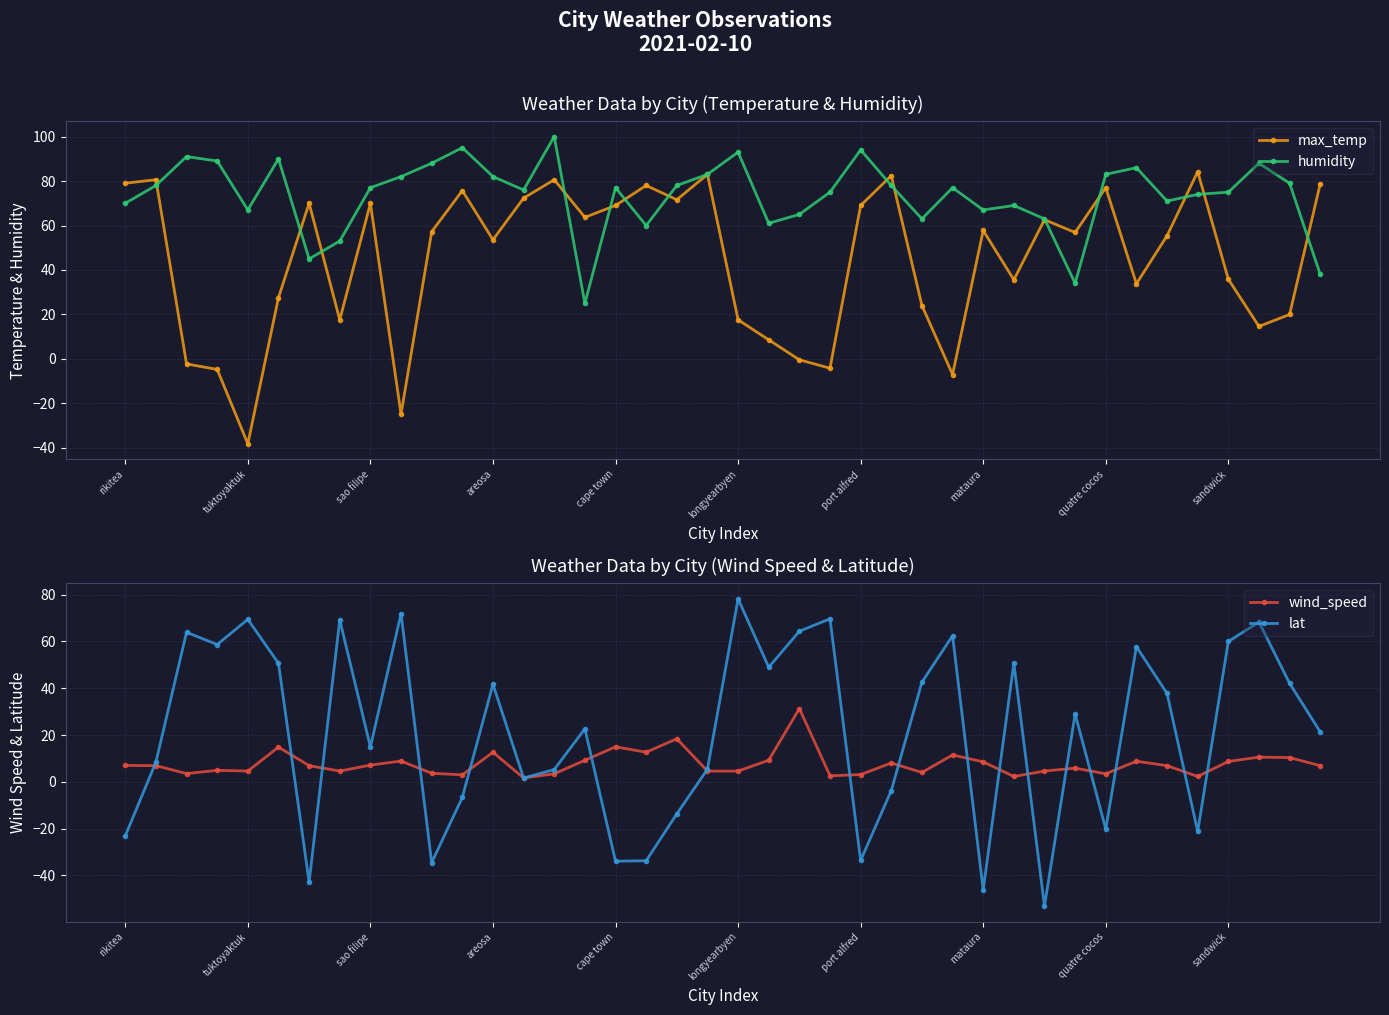

In lat, how many points are higher than both neighbors (excluding endpoints)?

13